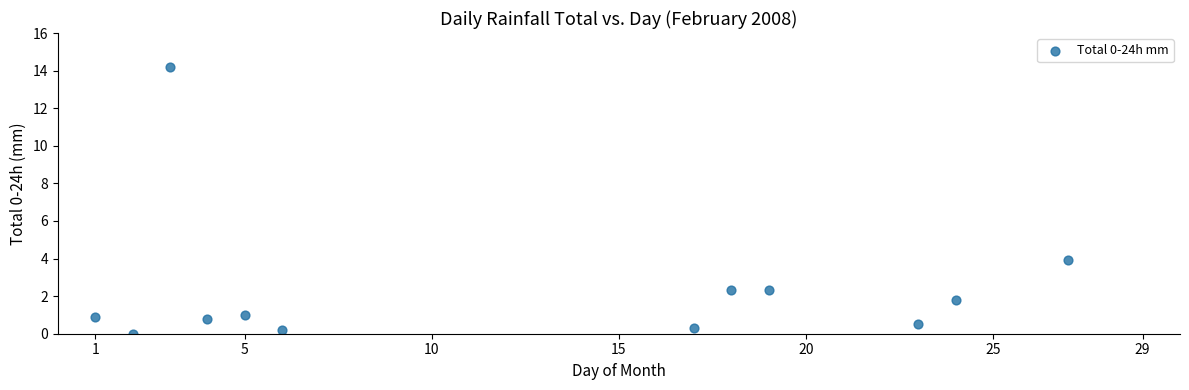

What is the average Y value?

2.4